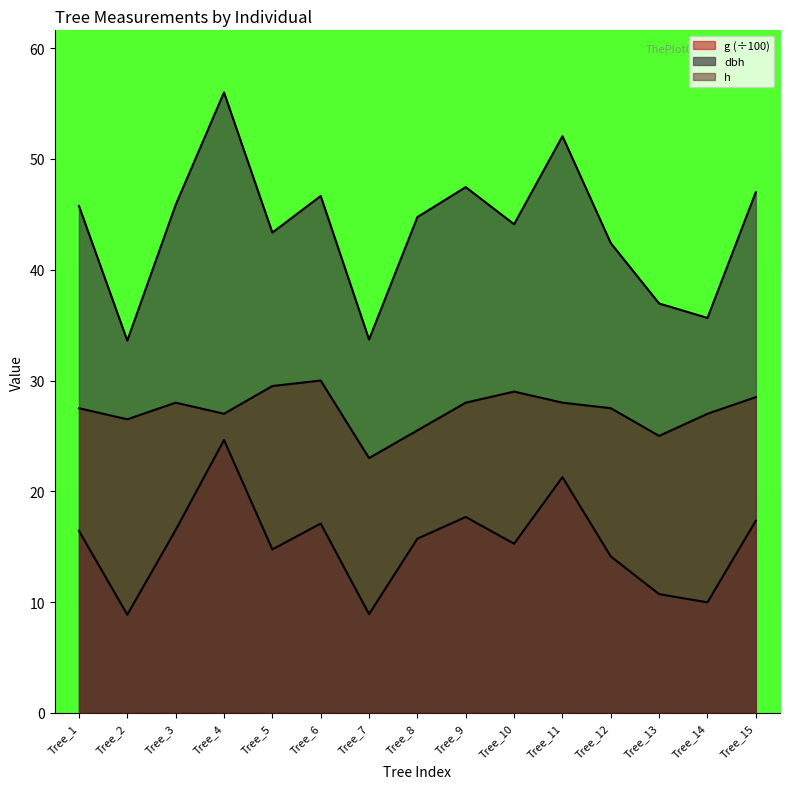

Is the value of h at Tree_13 greater than the value of dbh at Tree_10?

No